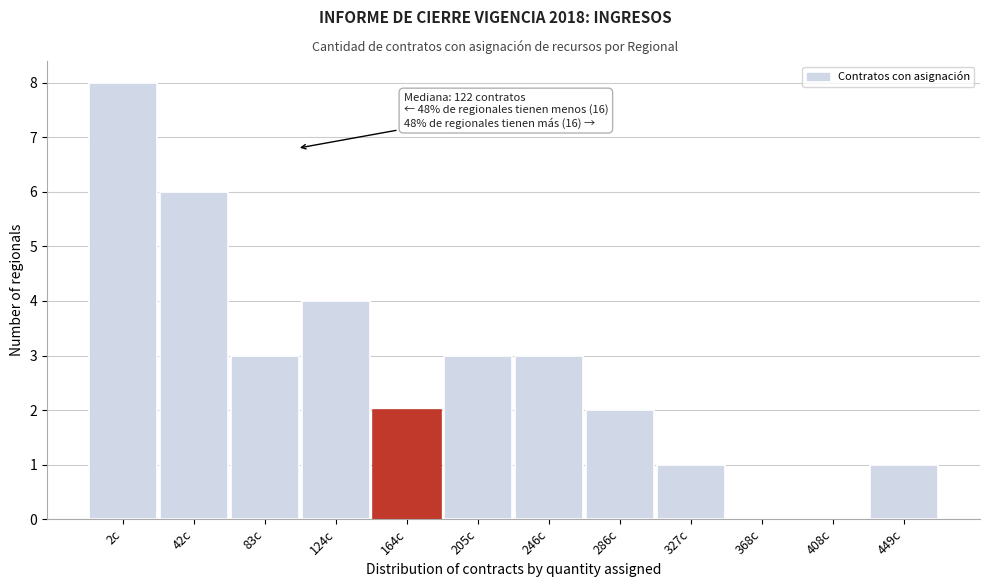

Reading right to left, list all the values displayed in this chart.

449c=1	408c=0	368c=0	327c=1	286c=2	246c=3	205c=3	164c=2	124c=4	83c=3	42c=6	2c=8